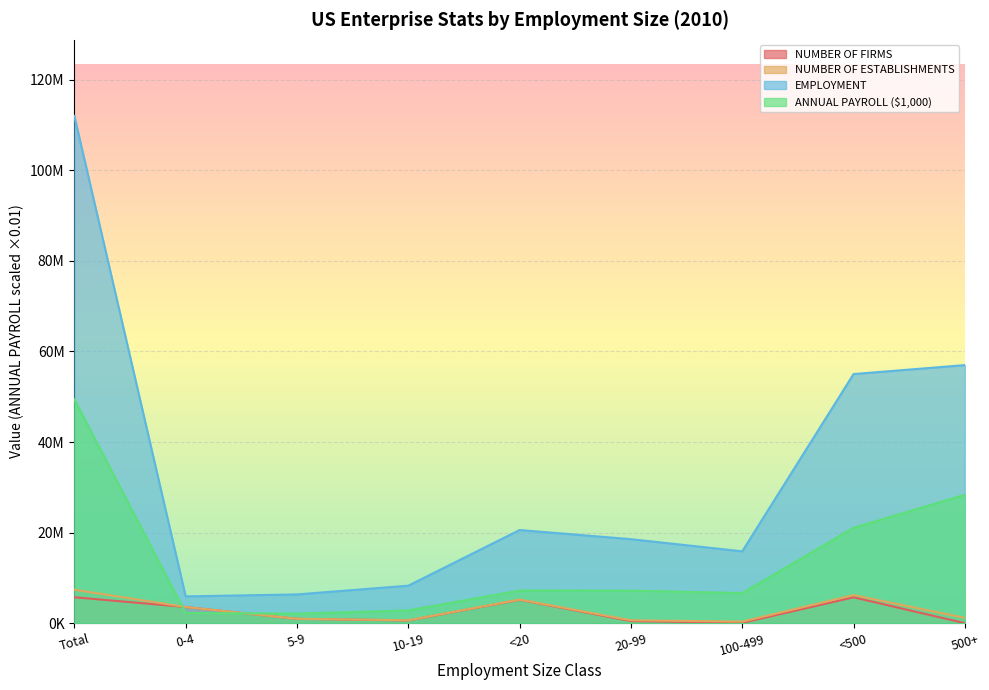

True or false: NUMBER OF ESTABLISHMENTS has a value of 1176422.0 at 500+.

True